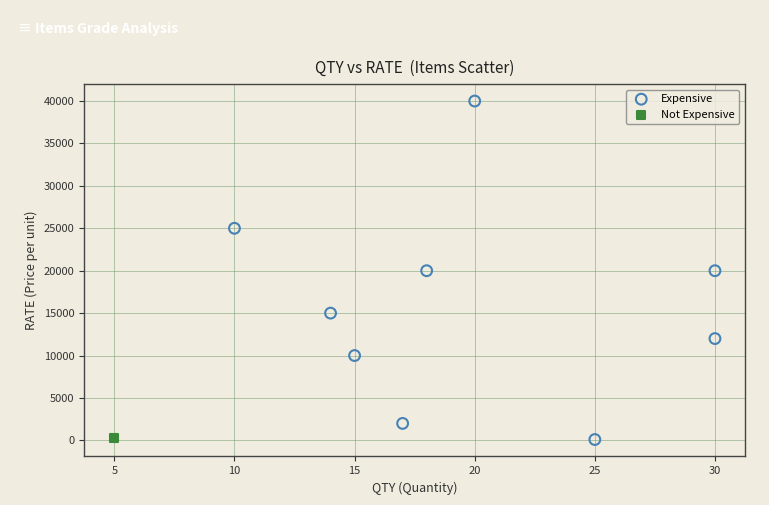

What are all the series names shown in the legend?

Expensive, Not Expensive